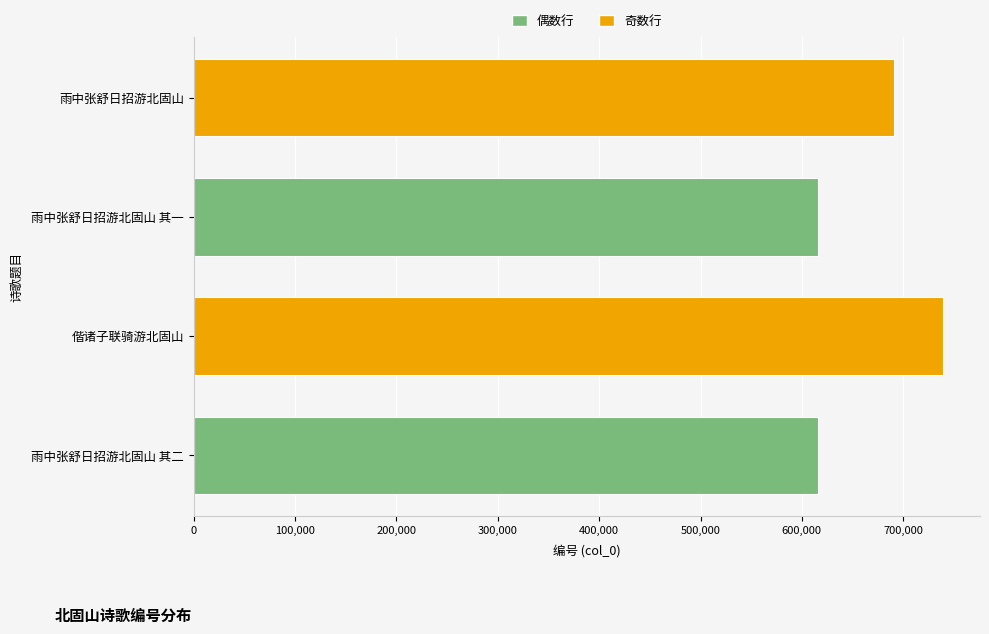

What is the sum of all values?

2661211